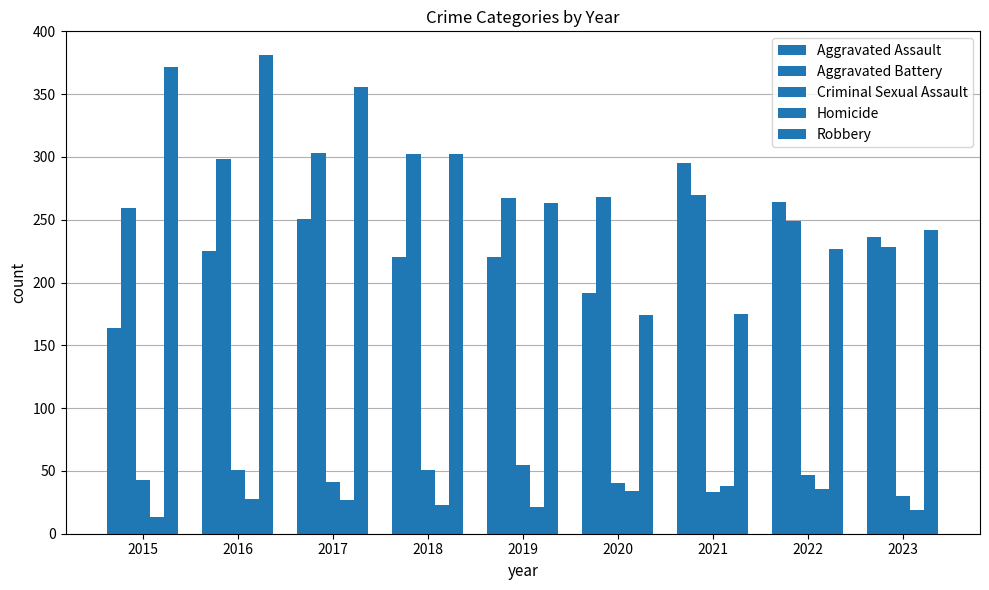

Which series has the largest total across all categories?

Robbery